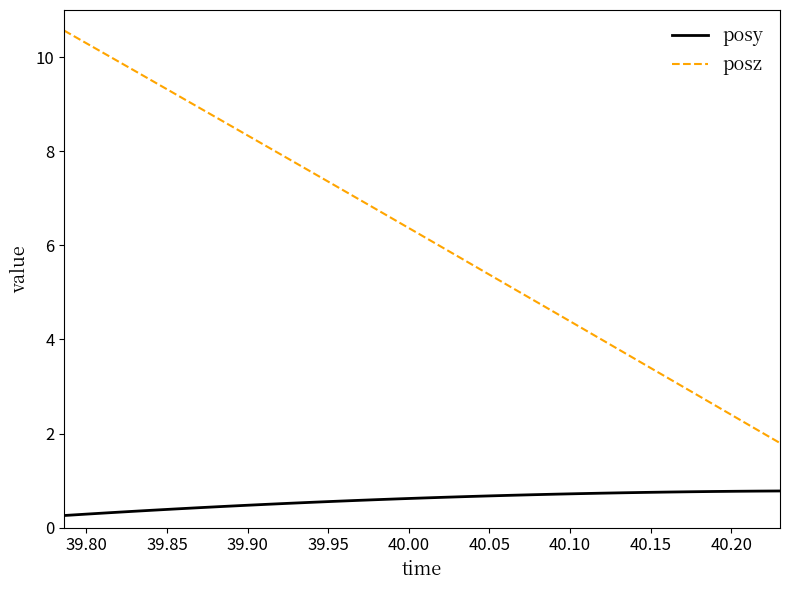

Which series has the largest range (max minus min)?

posz